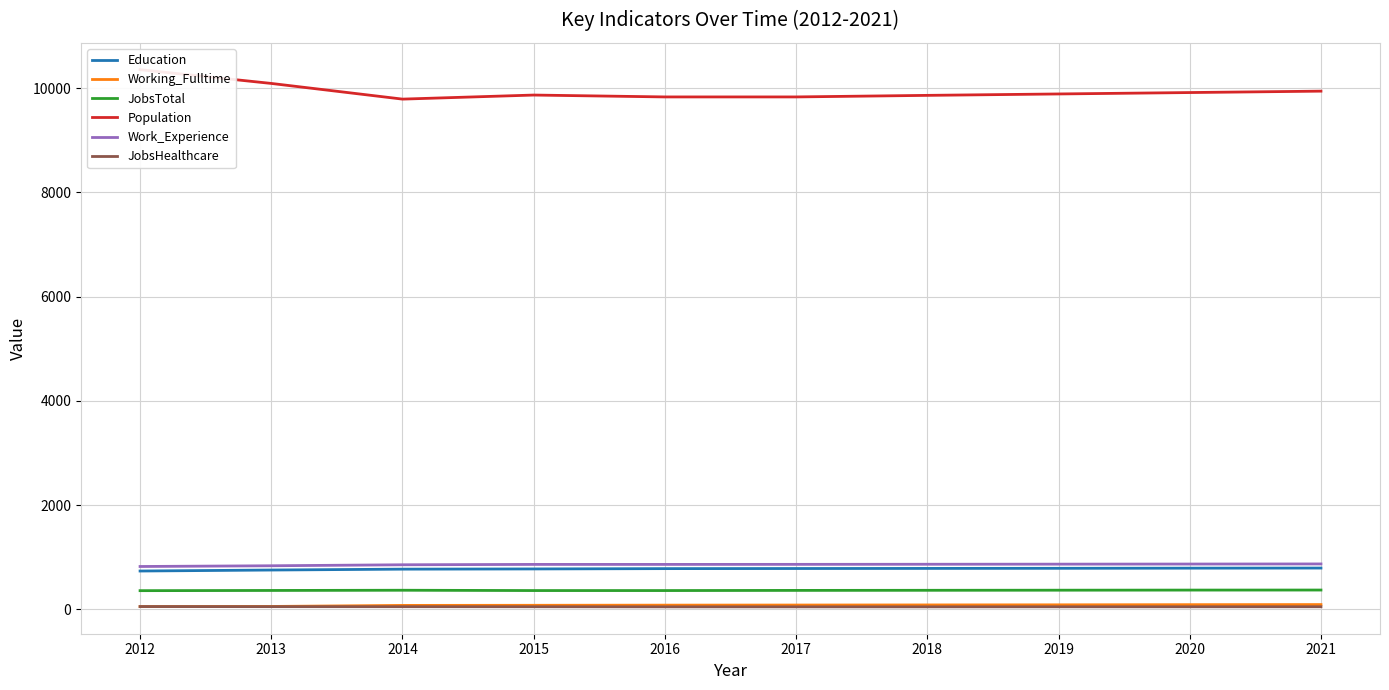

What is the highest value of the Working_Fulltime series?

89